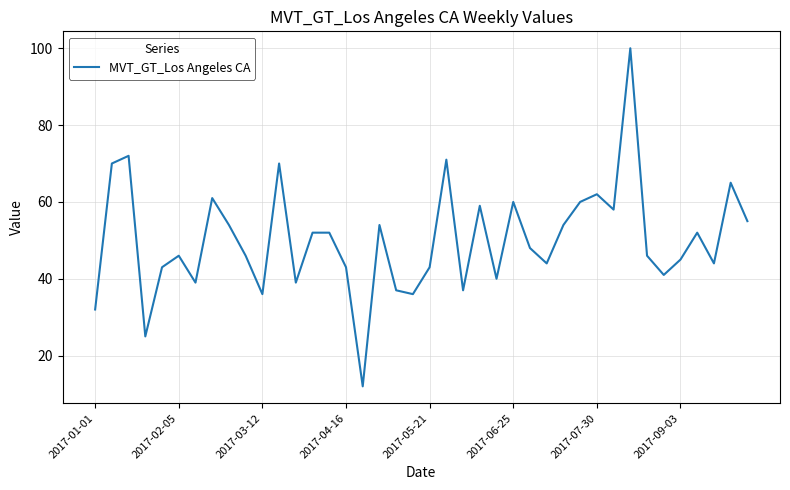

What is the maximum value shown in the chart?

100